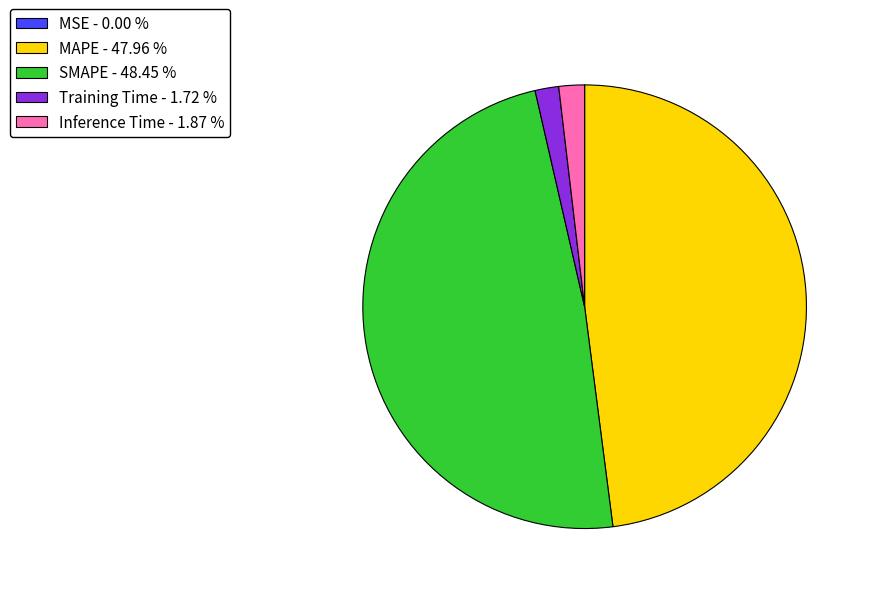

Is MAPE - 47.96 % the majority of the pie?

No